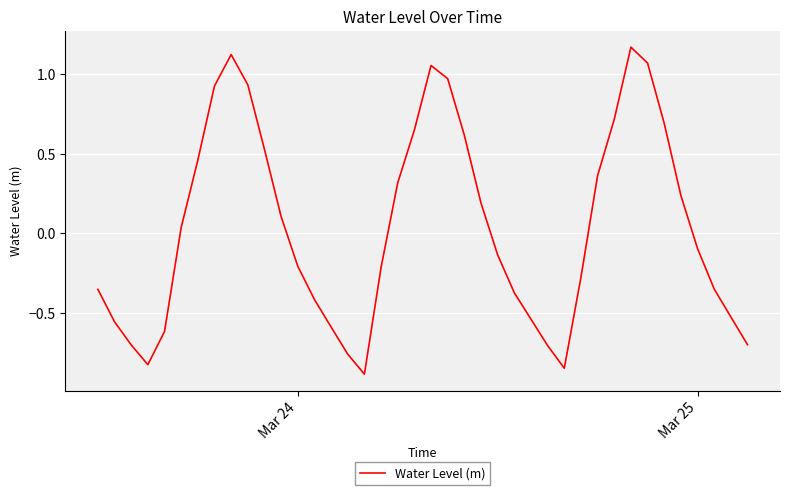

What is the smallest value displayed?

-0.9